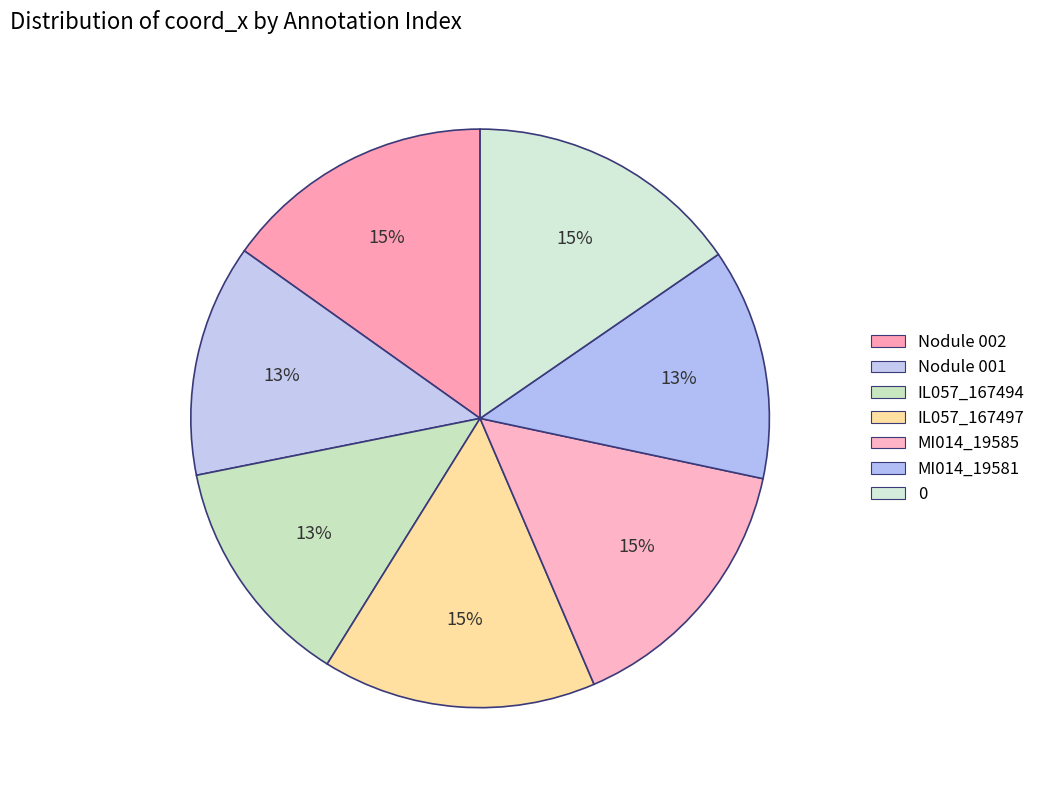

Count the number of slices in the pie.

7